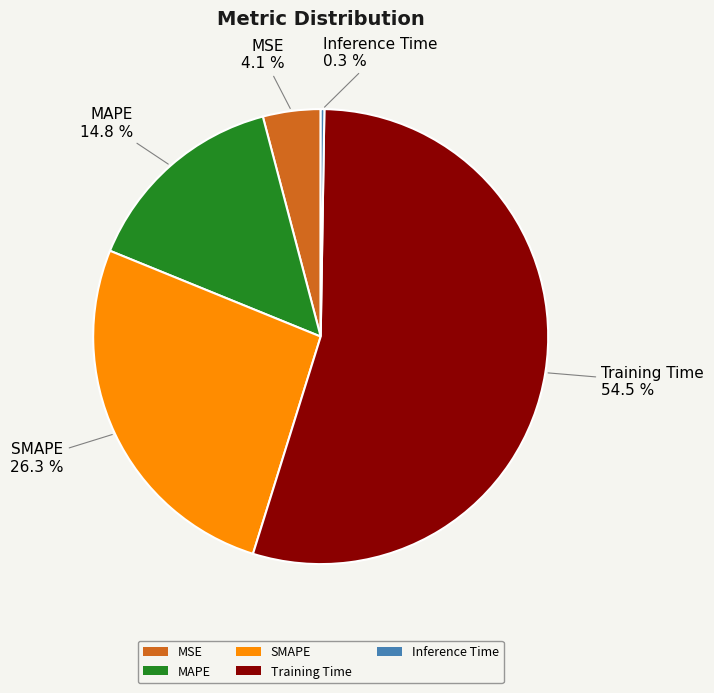

What is the largest slice in the pie chart?

Training Time